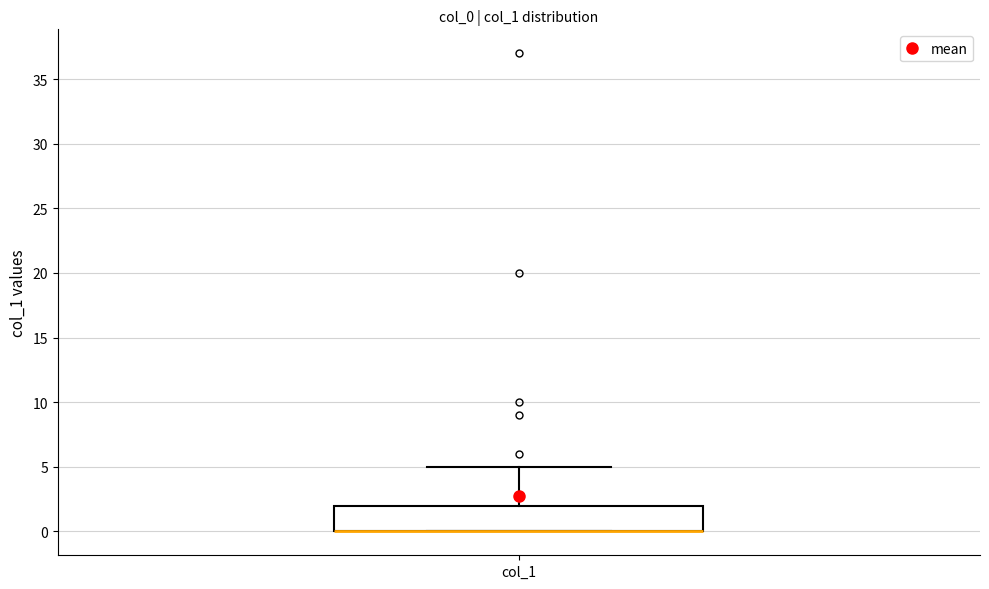

Read this box plot against the y-axis: the position of the median line, the range covered by the box, and the ends of both whiskers. The values are not printed on the chart, so give them approximately, as read against the axis.

median 0 (drawn on the box's lower edge), box 0 to 2, whiskers 0 to 5